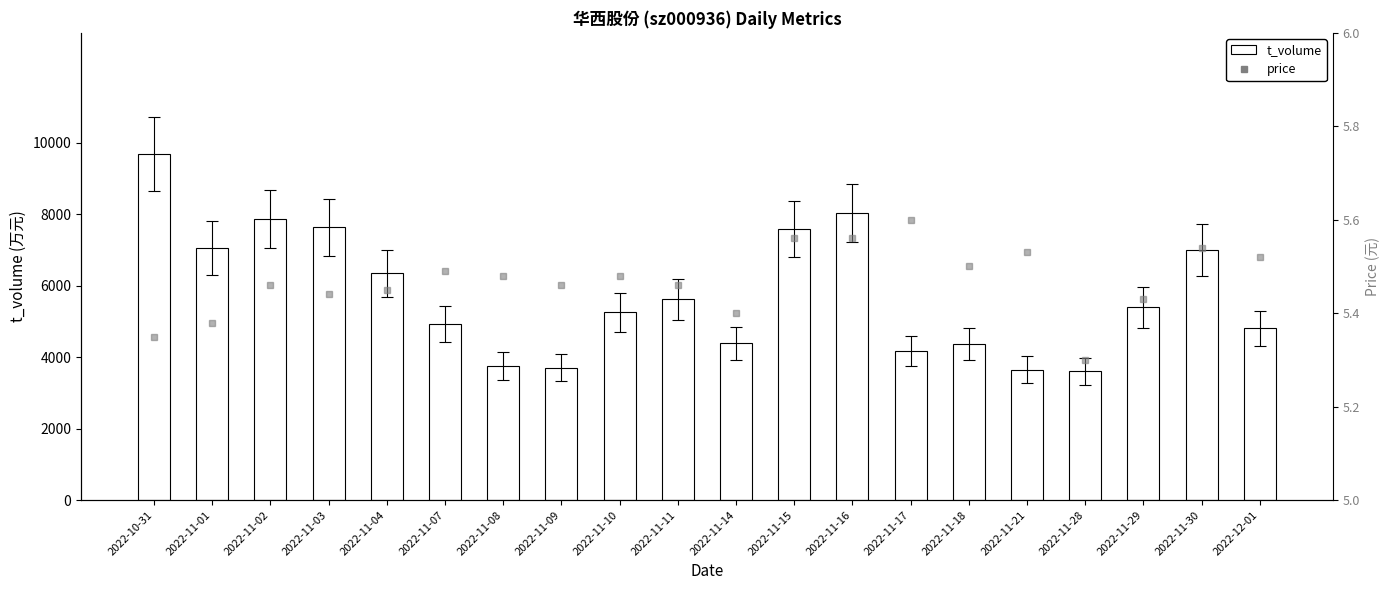

At which label does t_volume reach its minimum?

2022-11-28